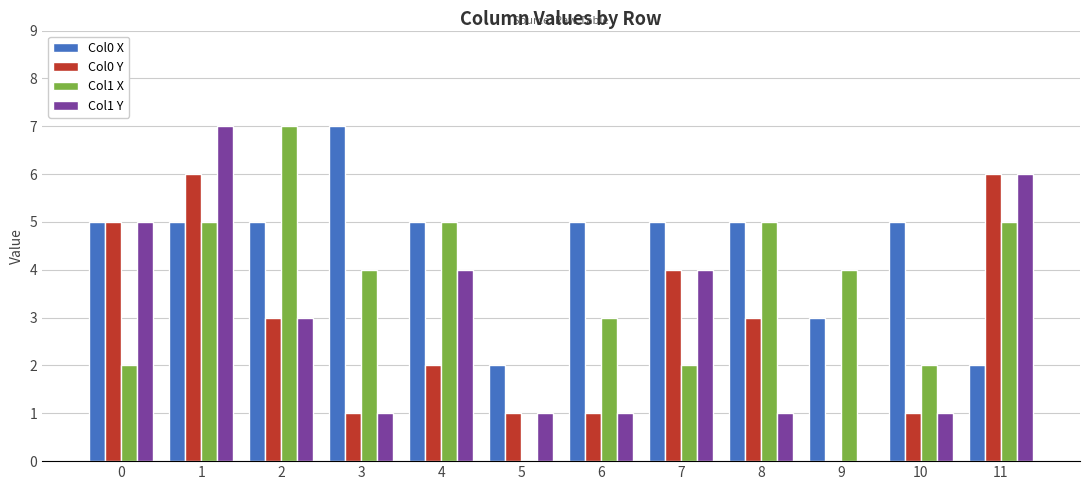

Which category has the highest value in the Col0 X series?

3